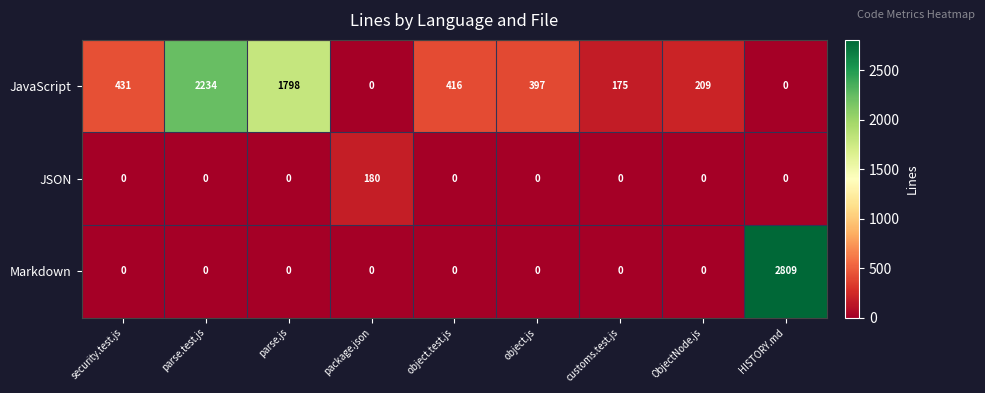

At how many categories does at least one series exceed 268?

6